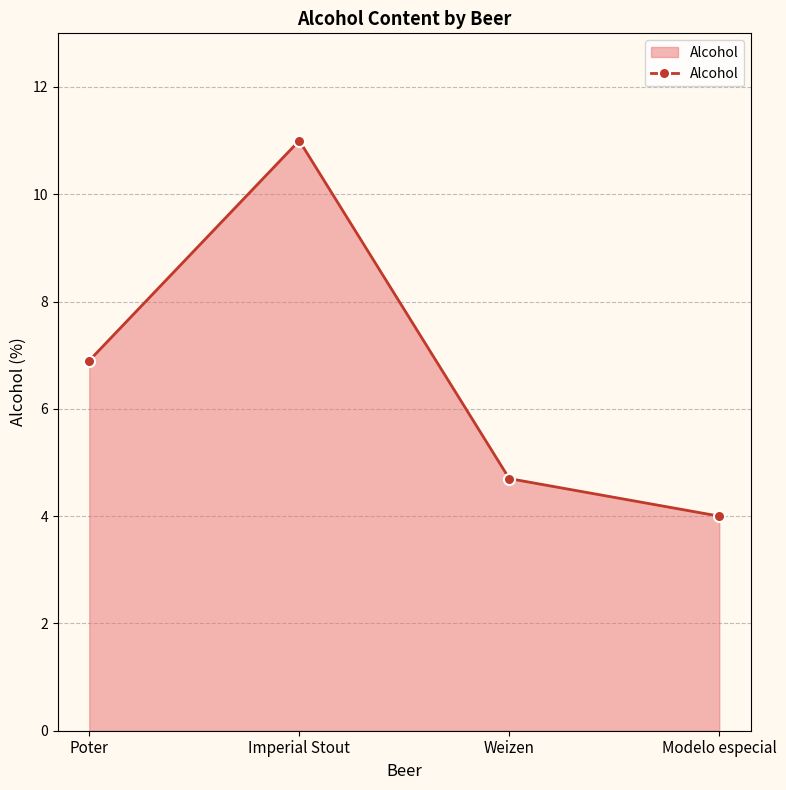

At which category does the chart reach its minimum across all series?

Modelo especial